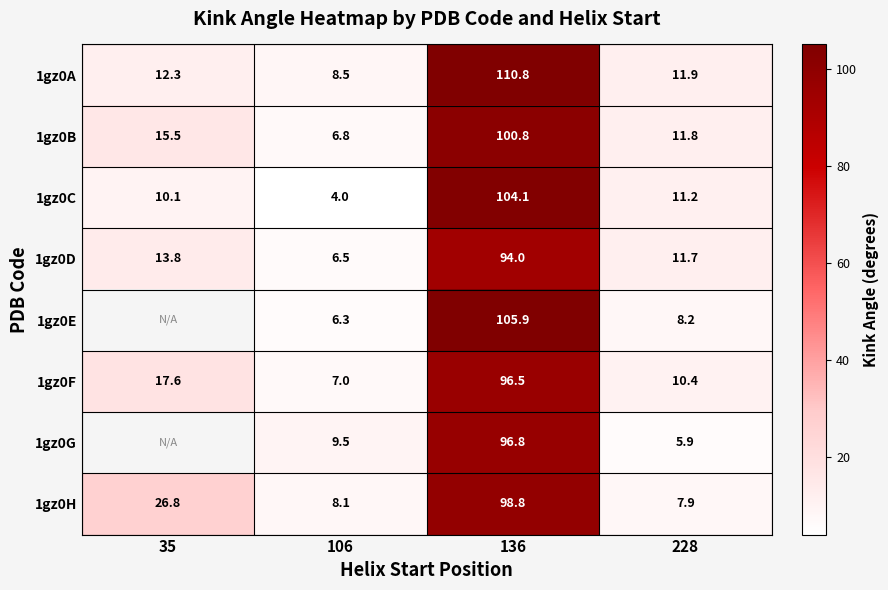

The value of 1gz0F at 228 is 3.7. True or false?

False